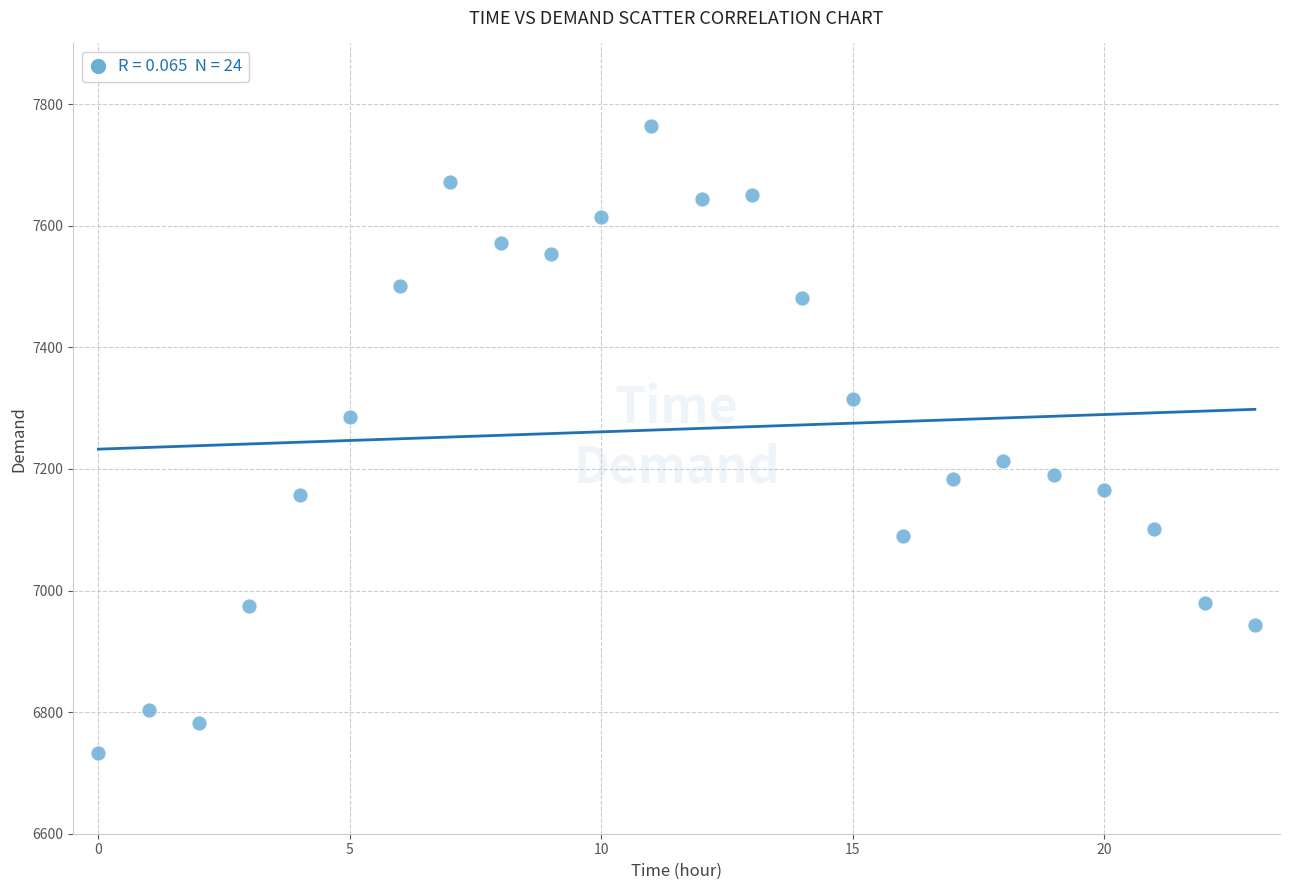

What is the range of Y values (max minus min)?

1032